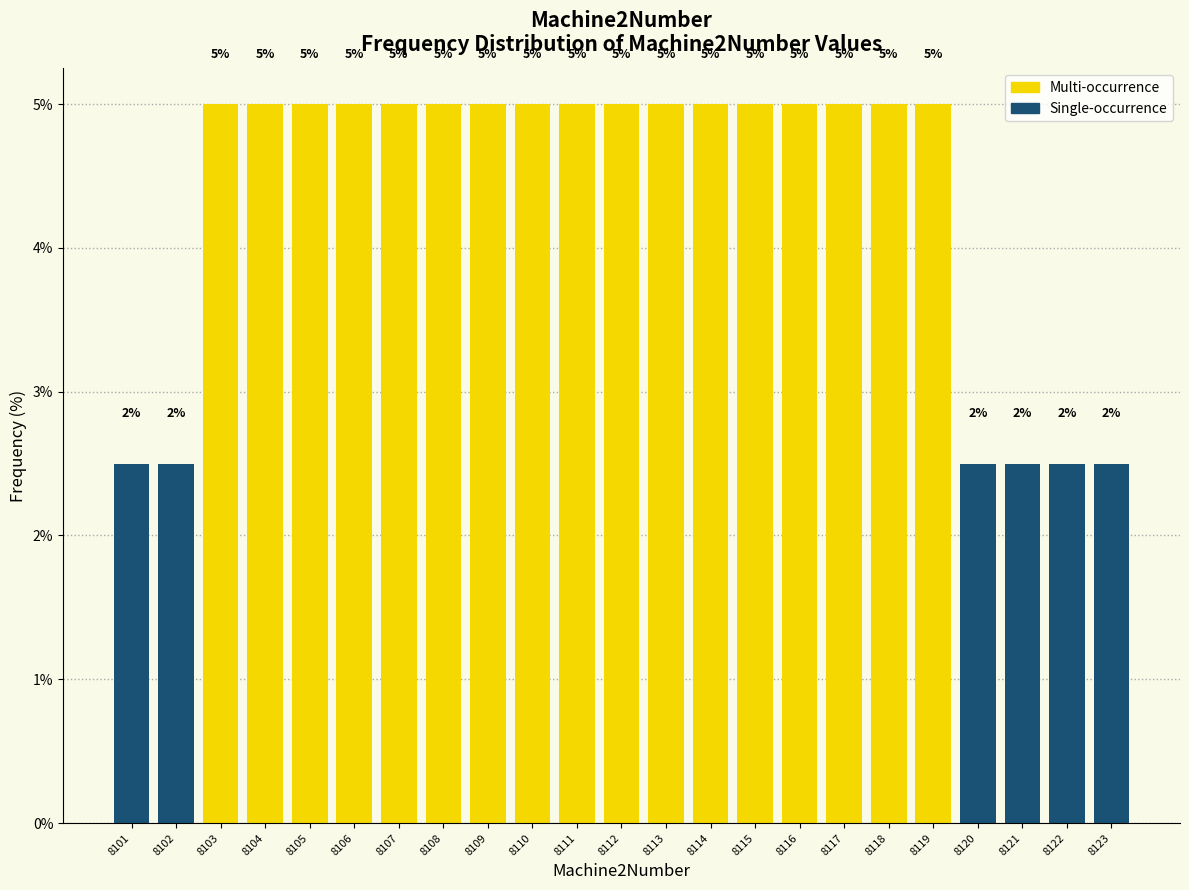

What is the greatest value displayed?

5.0